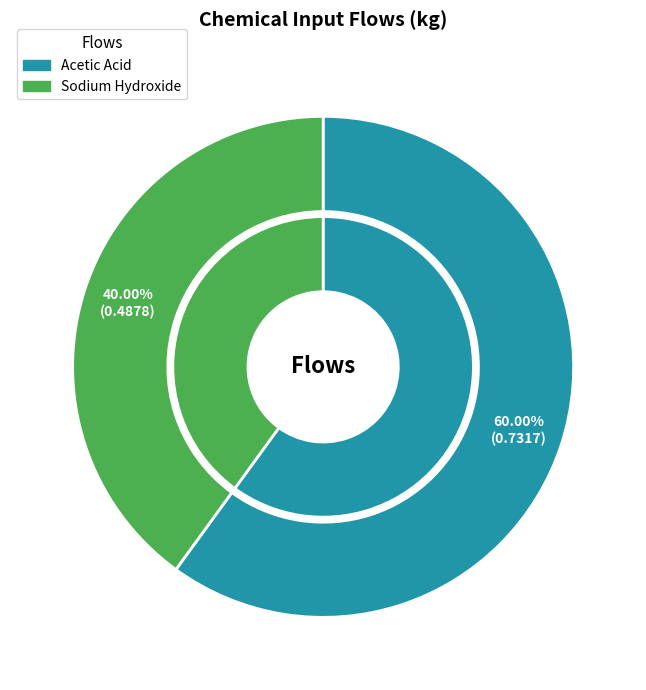

What is the largest slice in the pie chart?

acetic acid, without water, in 98% solution